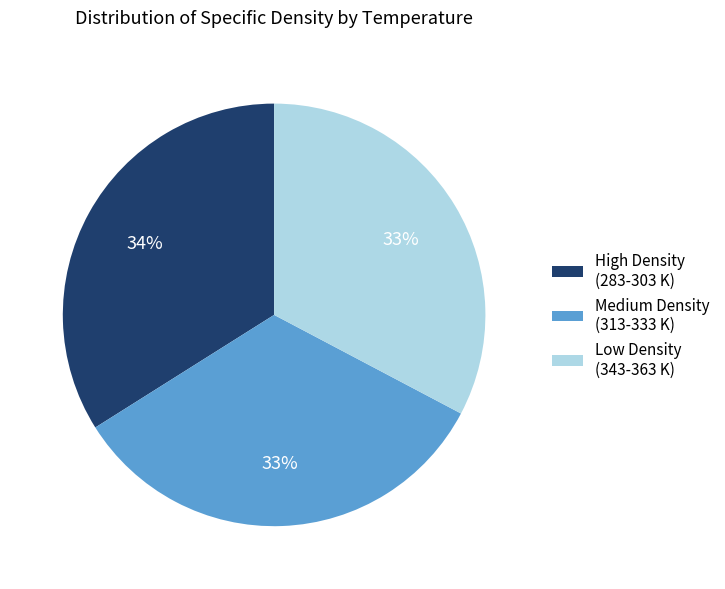

Does any single category account for the majority?

No